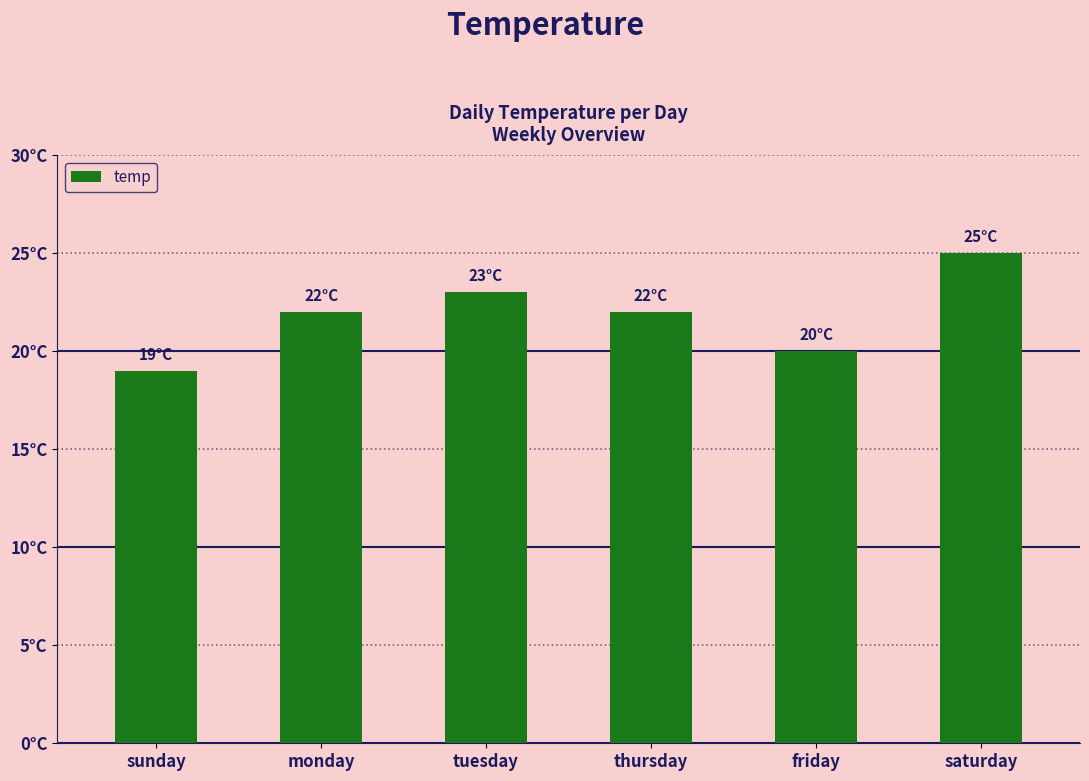

Which has a higher value, tuesday or thursday?

tuesday